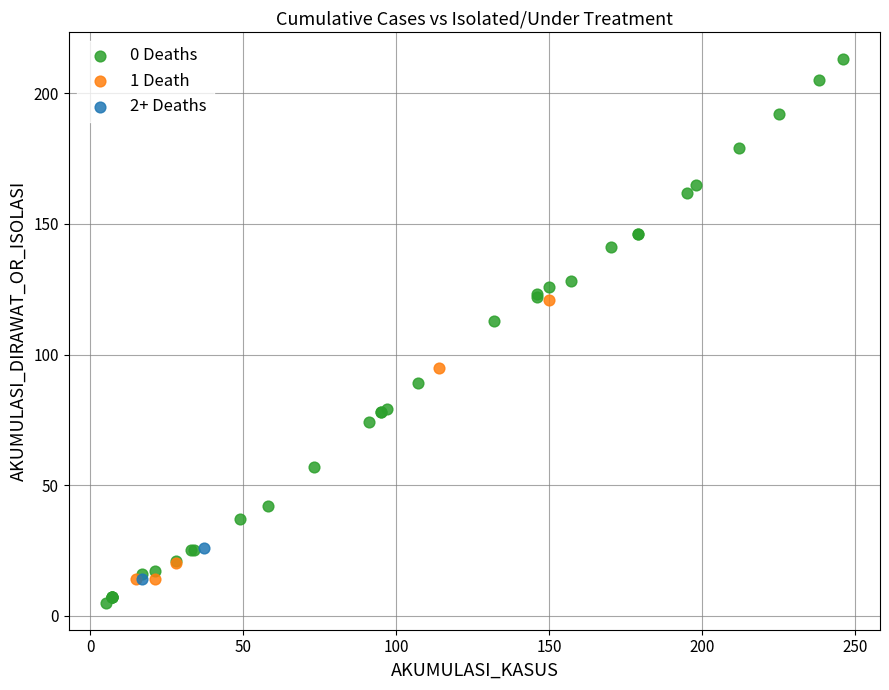

Which series reaches the minimum Y coordinate?

0 Deaths